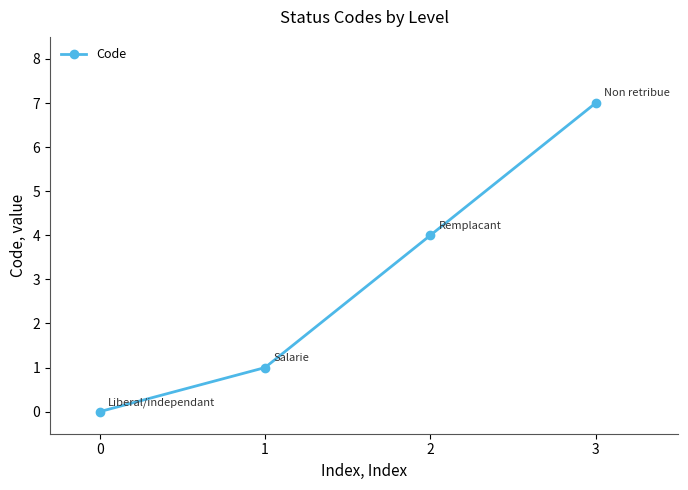

Rank the categories by value from lowest to highest.

0, 1, 2, 3